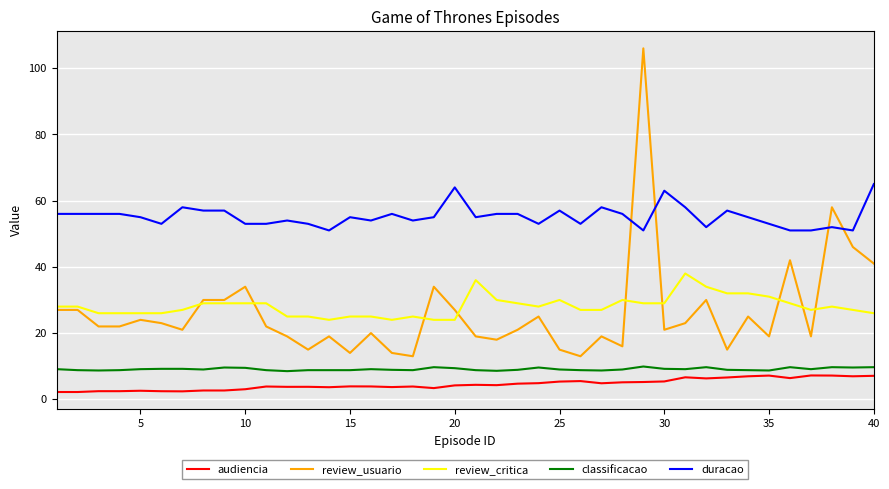

Which series has the largest range (max minus min)?

review_usuario